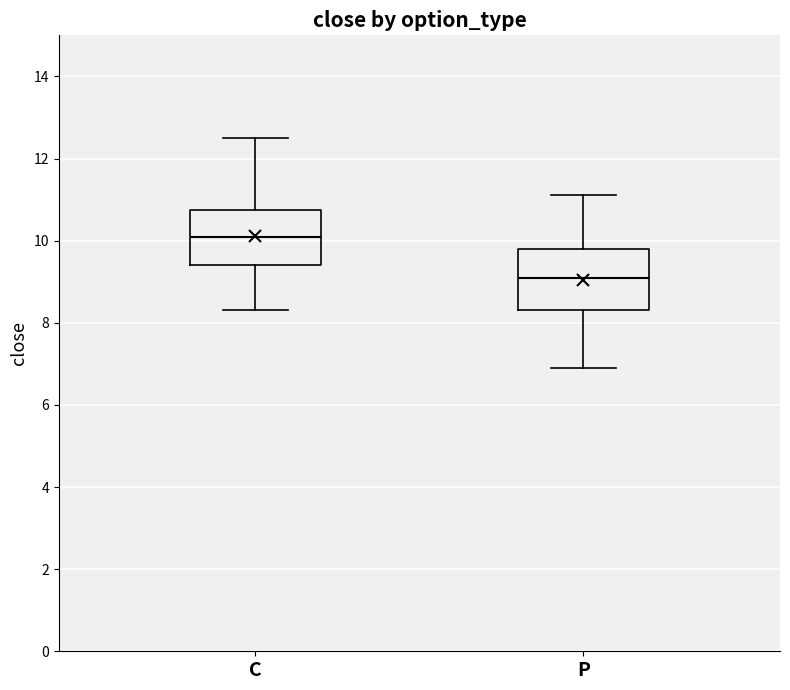

Which box's median line is the highest?

C